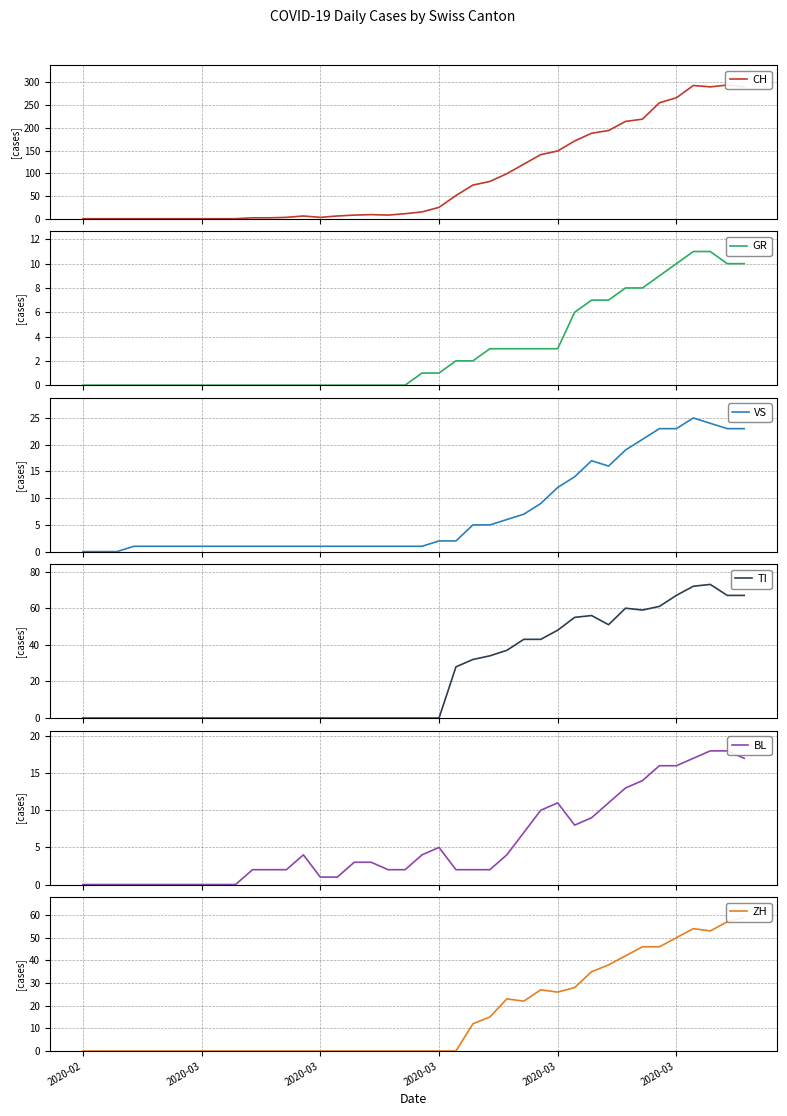

How many values in the CH series exceed 15?

19